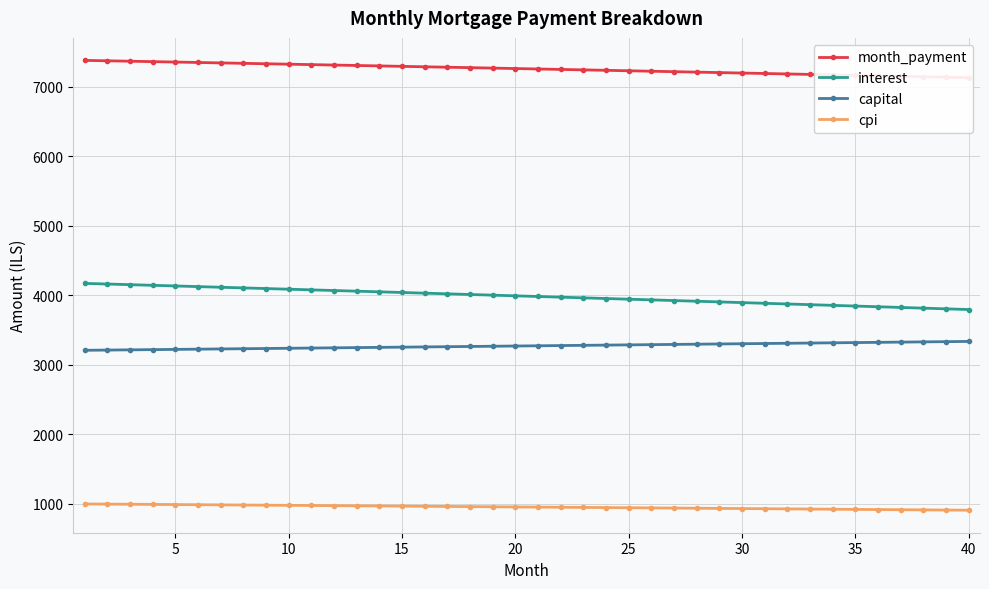

True or false: interest and cpi cross at least once.

False